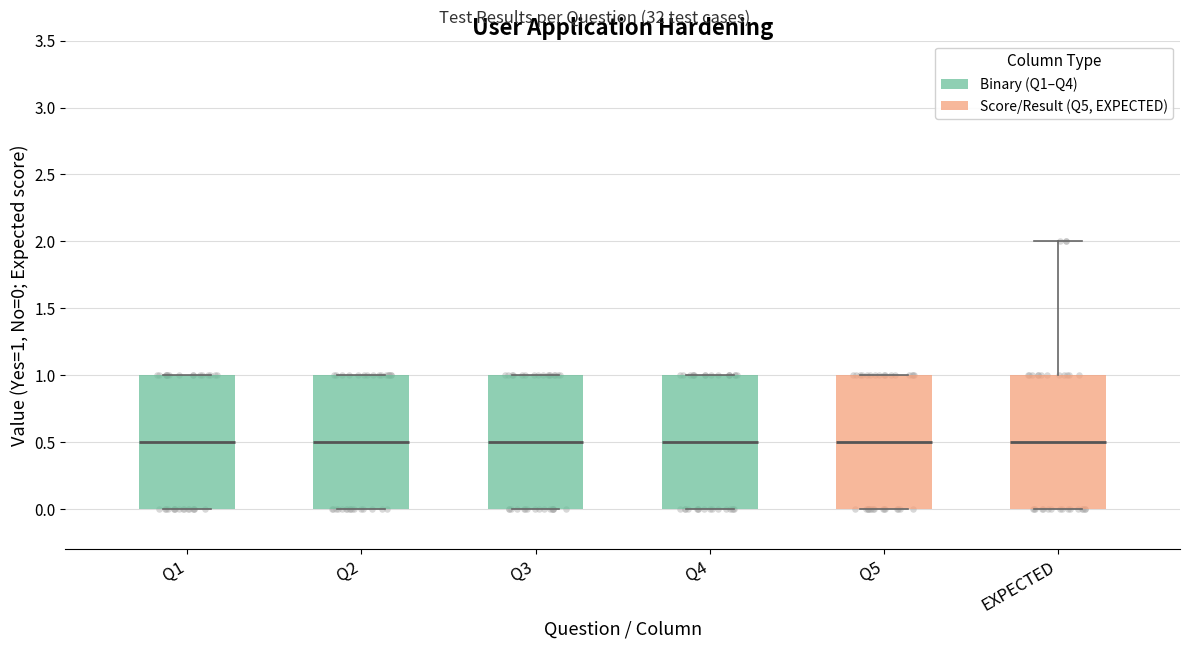

Reading left to right, read every box against the y-axis: the position of its median line, the range the box covers, and the ends of its whiskers. The values are not printed on the chart, so give them approximately, as read against the axis.

Q1: median 0.5, box 0.0 to 1.0, whiskers 0.0 to 1.0
Q2: median 0.5, box 0.0 to 1.0, whiskers 0.0 to 1.0
Q3: median 0.5, box 0.0 to 1.0, whiskers 0.0 to 1.0
Q4: median 0.5, box 0.0 to 1.0, whiskers 0.0 to 1.0
Q5: median 0.5, box 0.0 to 1.0, whiskers 0.0 to 1.0
EXPECTED: median 0.5, box 0.0 to 1.0, whiskers 0.0 to 2.0